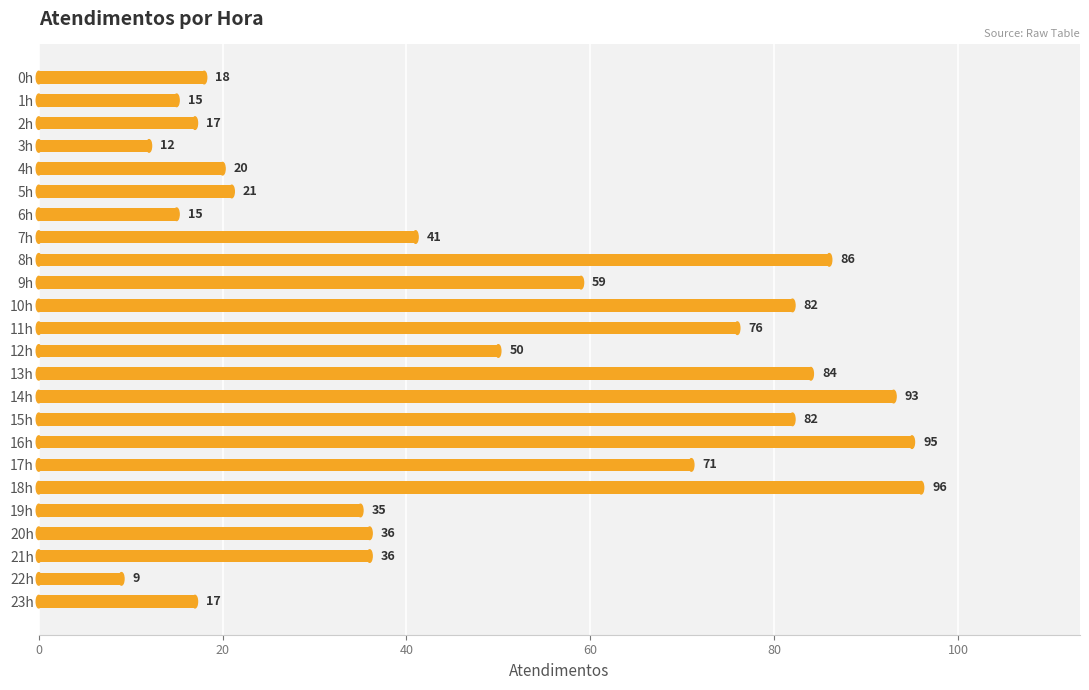

The value at 10h is 82. True or false?

True